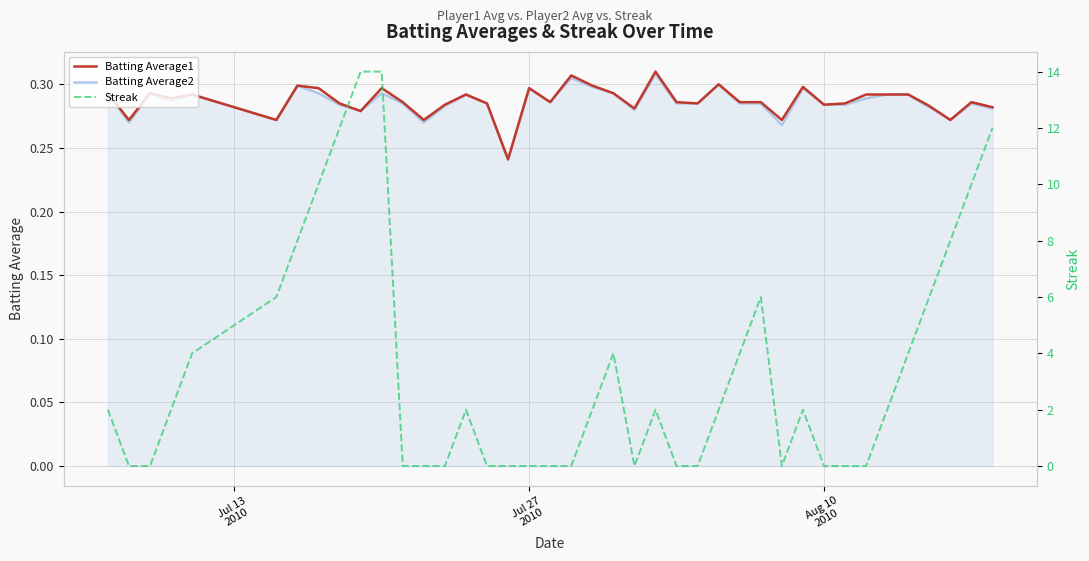

Count the Batting Average1 values in the range 0 to 1.

40